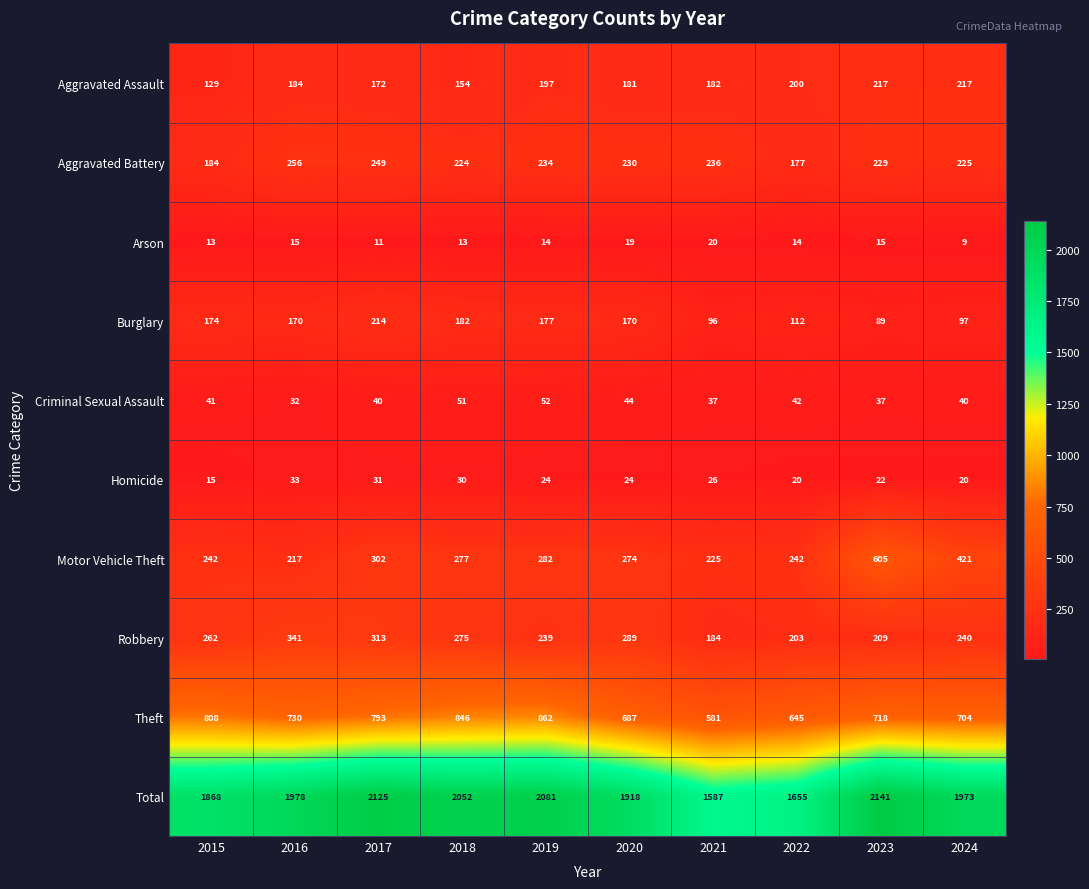

List the labels in order of Total value, smallest first.

2021, 2022, 2015, 2020, 2024, 2016, 2018, 2019, 2017, 2023